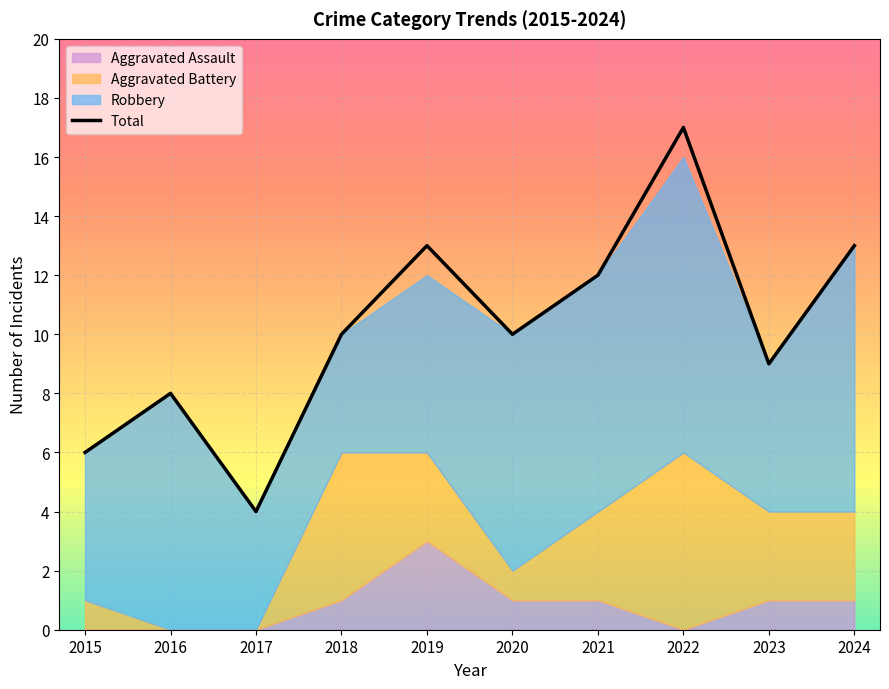

The value of Total at 2016 is 8. True or false?

True